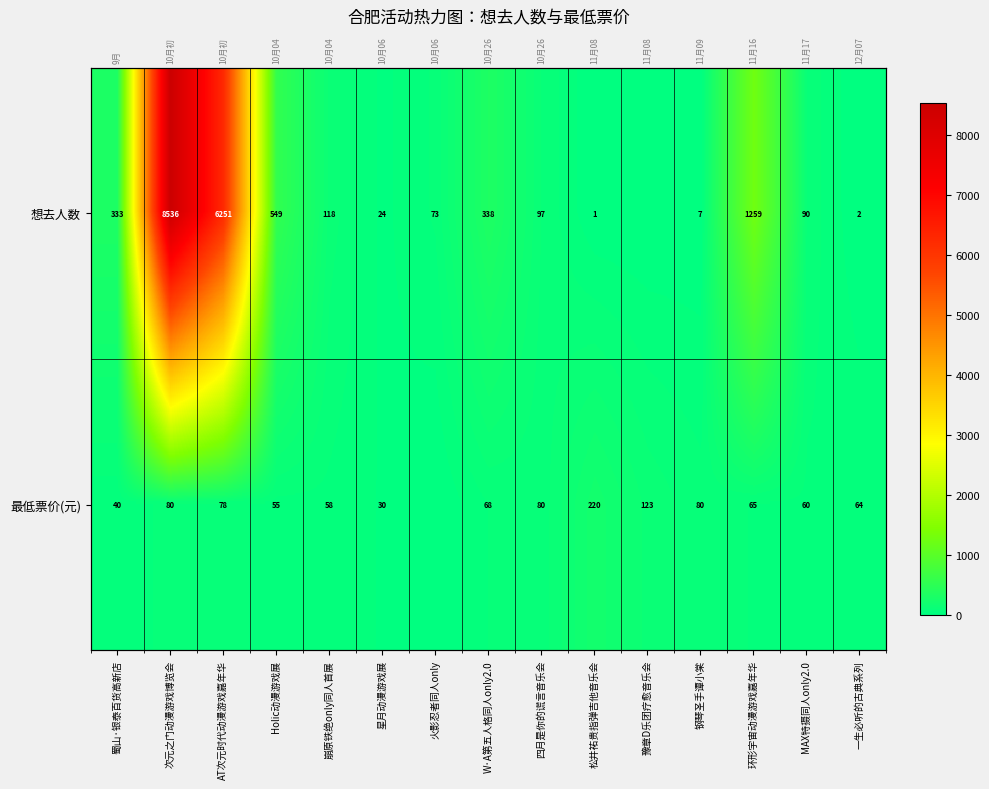

What is the sum of all 最低票价(元) values?

1100.7